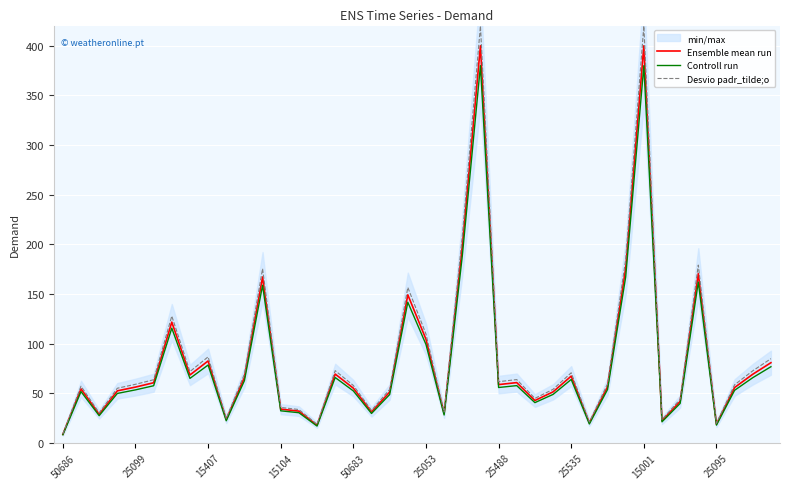

At which category does the chart reach its minimum across all series?

50686